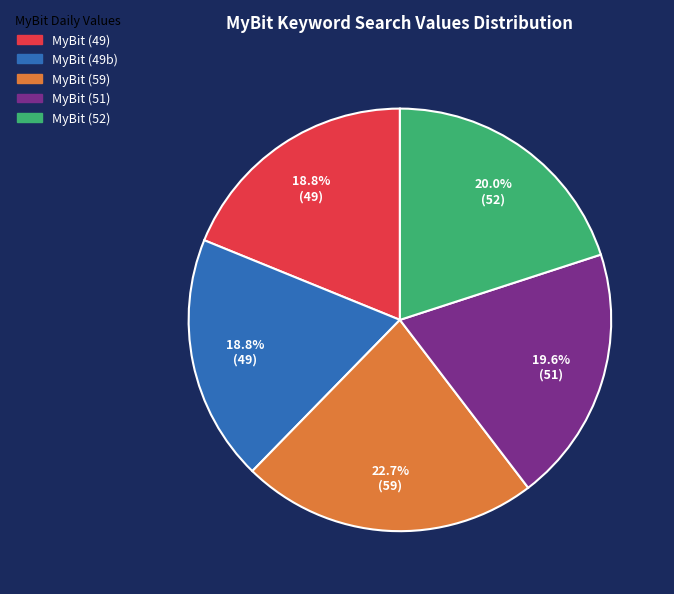

Is there a majority slice in this chart?

No